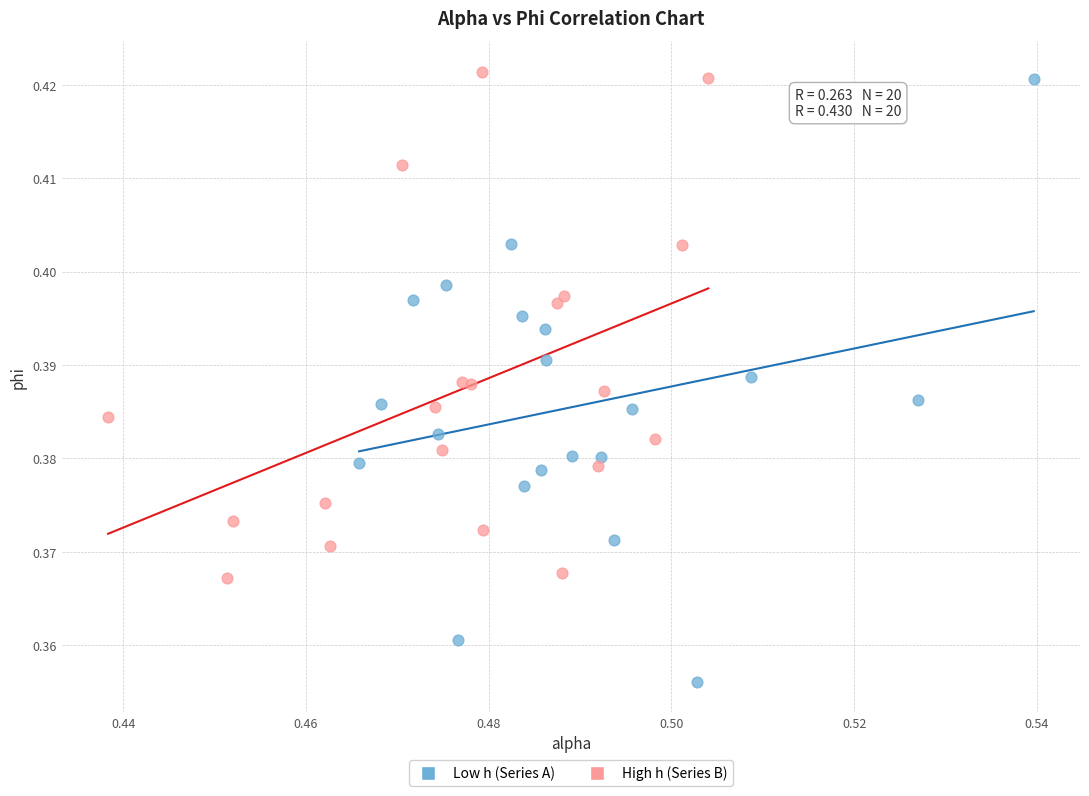

Which series has the largest Y range (max minus min)?

Low h (Series A)